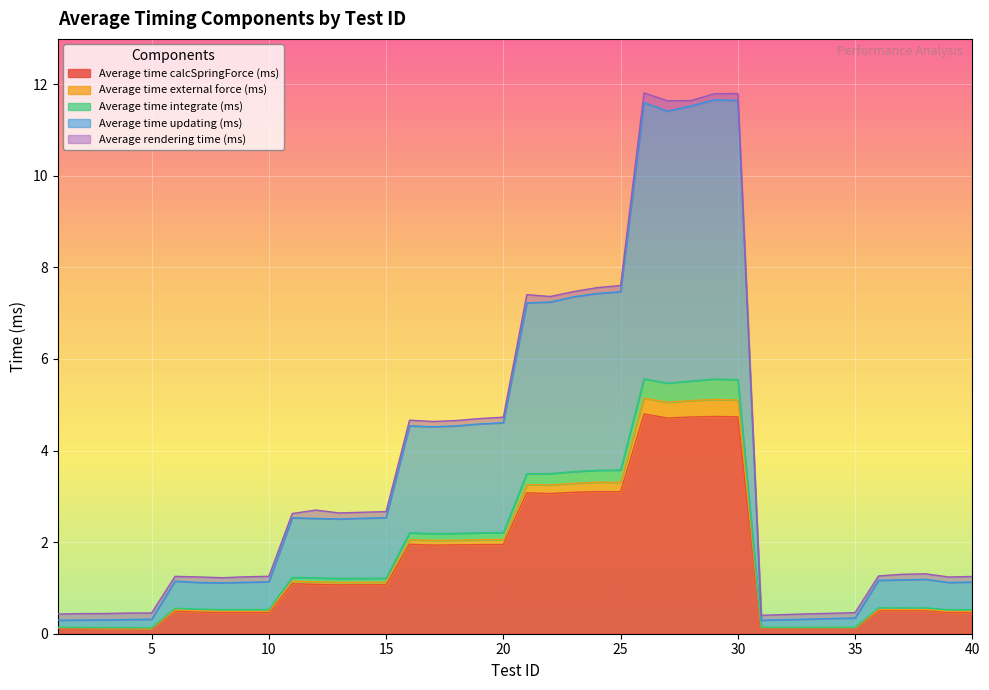

How many categories are shown in the chart?

40